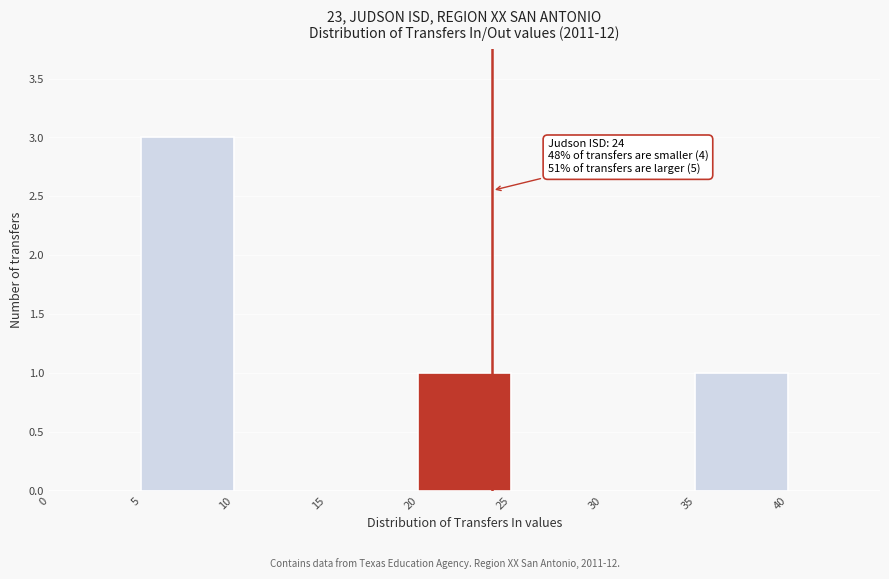

Over which range of the x-axis is the bar tallest?

5 to 10